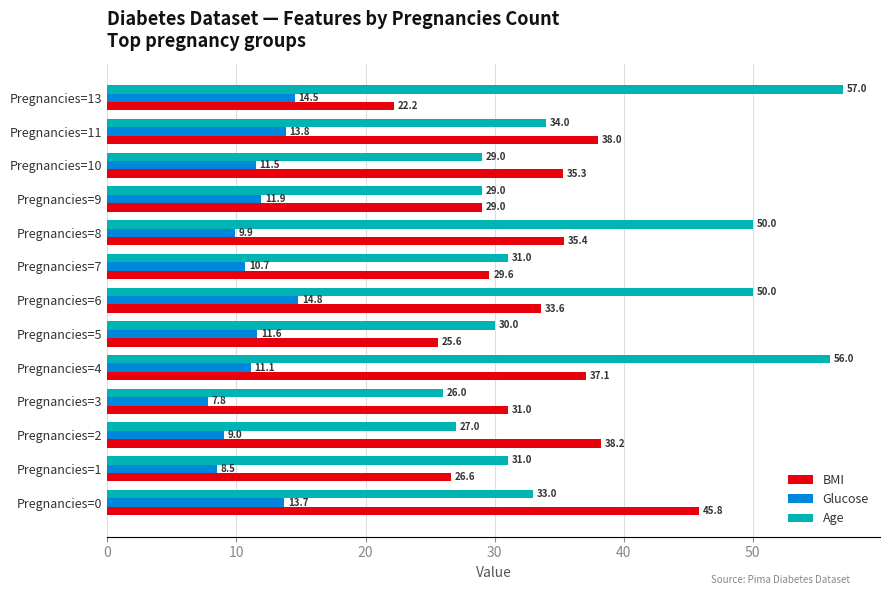

At how many categories does at least one series exceed 11?

13